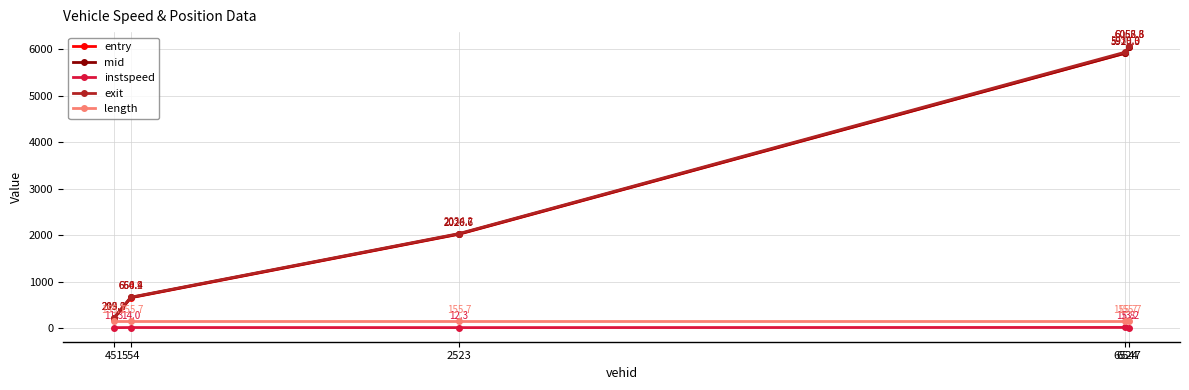

What is the difference between the second highest and second lowest values in the exit series?

5272.8